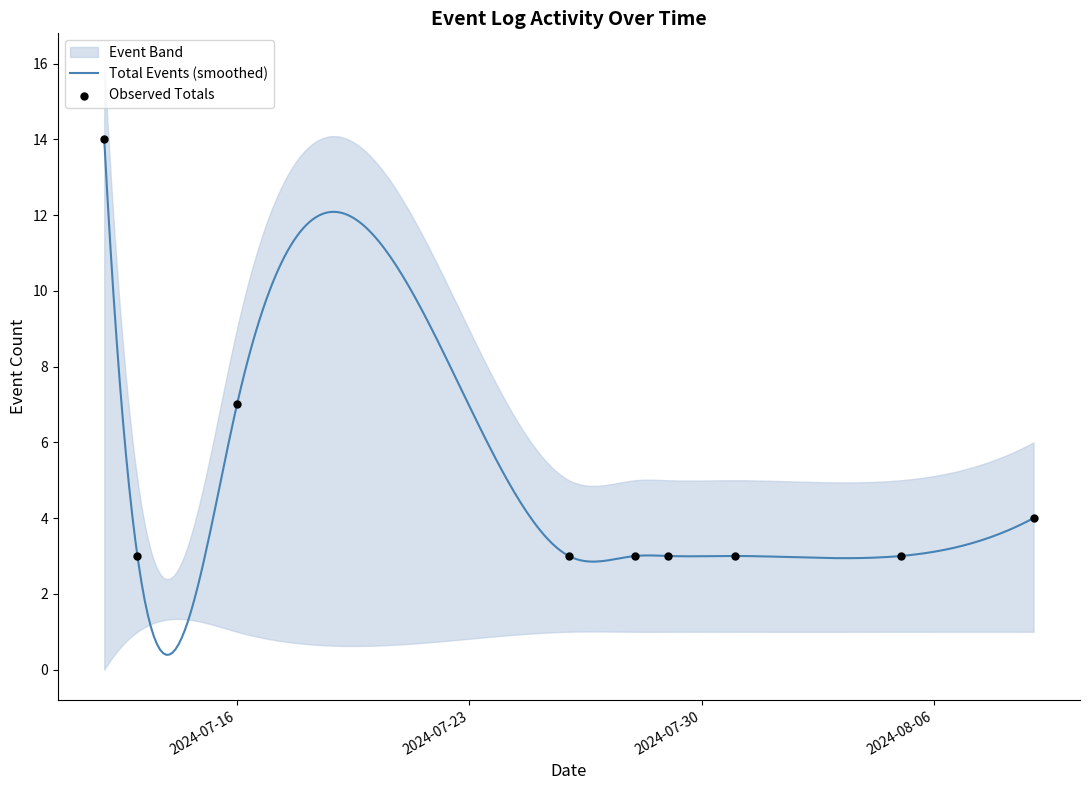

Is the value of Button Up at 3 greater than the value of Button Down at 7?

No